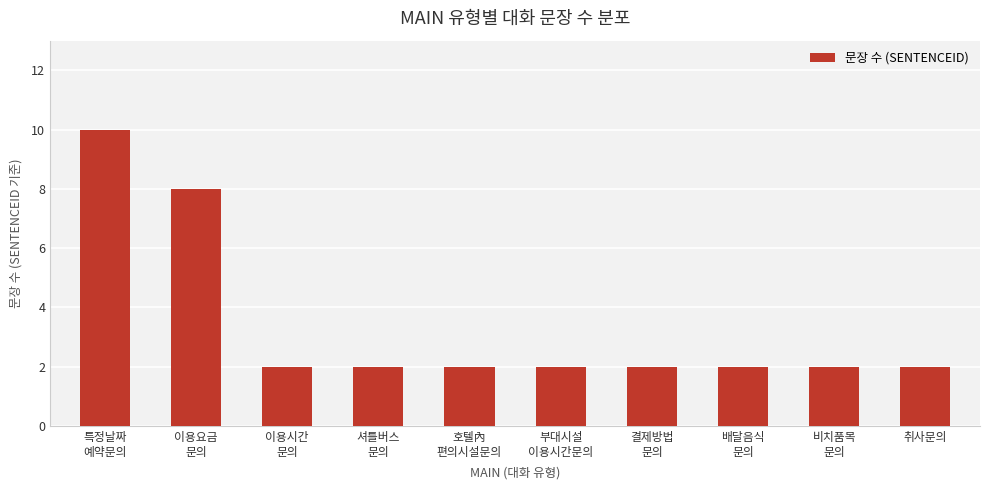

Reading left to right, transcribe all the data shown in this chart.

10	8	2	2	2	2	2	2	2	2